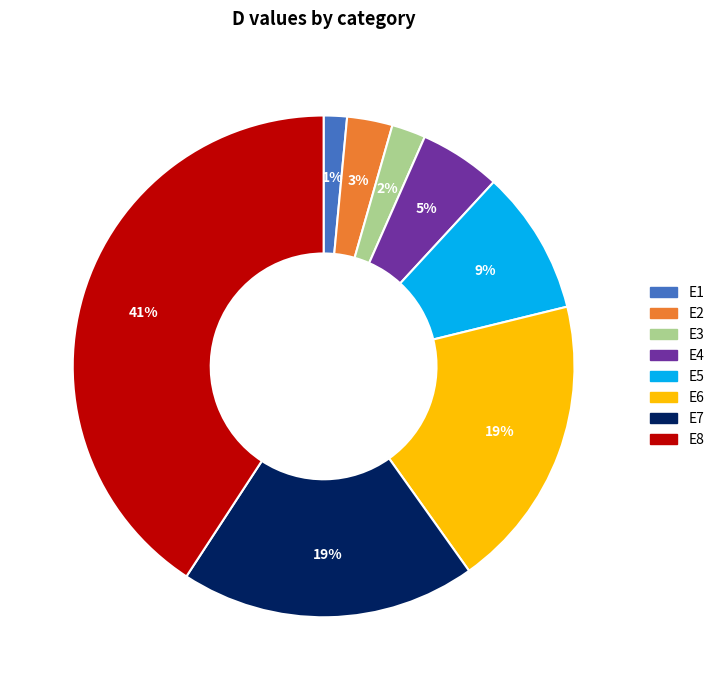

What percentage is the E3 slice, to the nearest percent?

2%